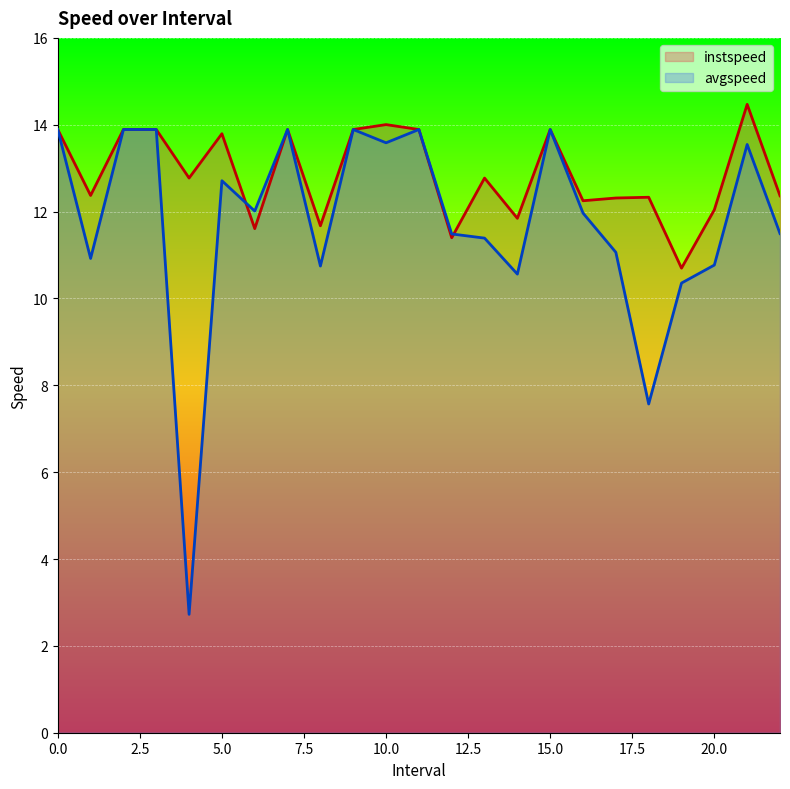

In instspeed, how many points are lower than both neighbors (excluding endpoints)?

8